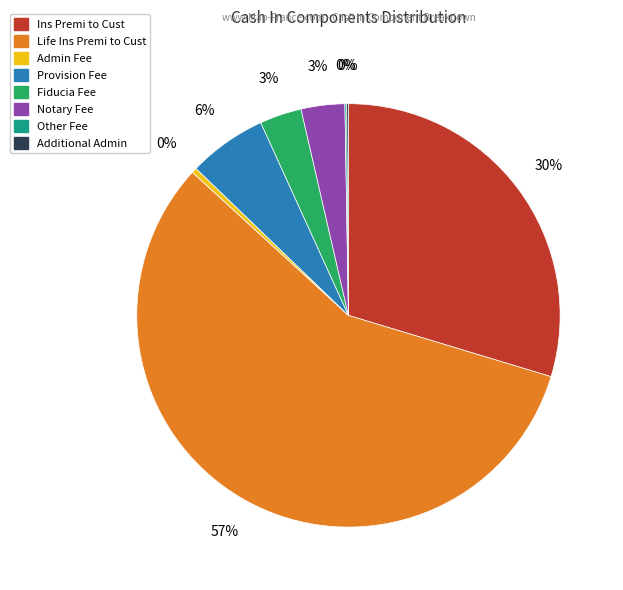

To the nearest percent, what percentage of the pie is Provision Fee?

6%